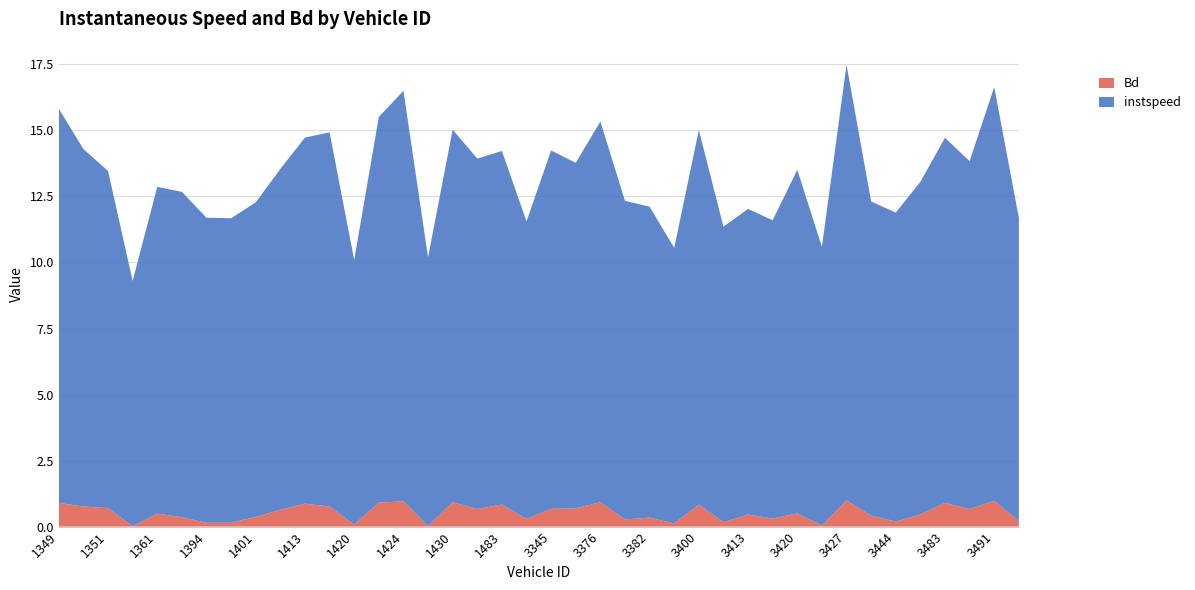

Reading right to left, list all the values displayed in this chart.

instspeed: 11.5	15.7	13.2	13.8	12.6	11.7	11.9	16.5	10.5	13.0	11.3	11.6	11.2	14.2	10.4	11.8	12.1	14.4	13.1	13.6	11.3	13.4	13.3	14.1	10.2	15.5	14.6	10.0	14.2	13.9	12.9	11.9	11.5	11.6	12.3	12.4	9.3	12.8	13.5	14.9
Bd: 0.2	1.0	0.7	0.9	0.5	0.2	0.4	1.0	0.0	0.5	0.3	0.5	0.2	0.8	0.1	0.3	0.3	0.9	0.7	0.7	0.3	0.8	0.7	0.9	0.0	1.0	0.9	0.1	0.8	0.9	0.6	0.4	0.1	0.1	0.4	0.5	0.0	0.7	0.8	0.9